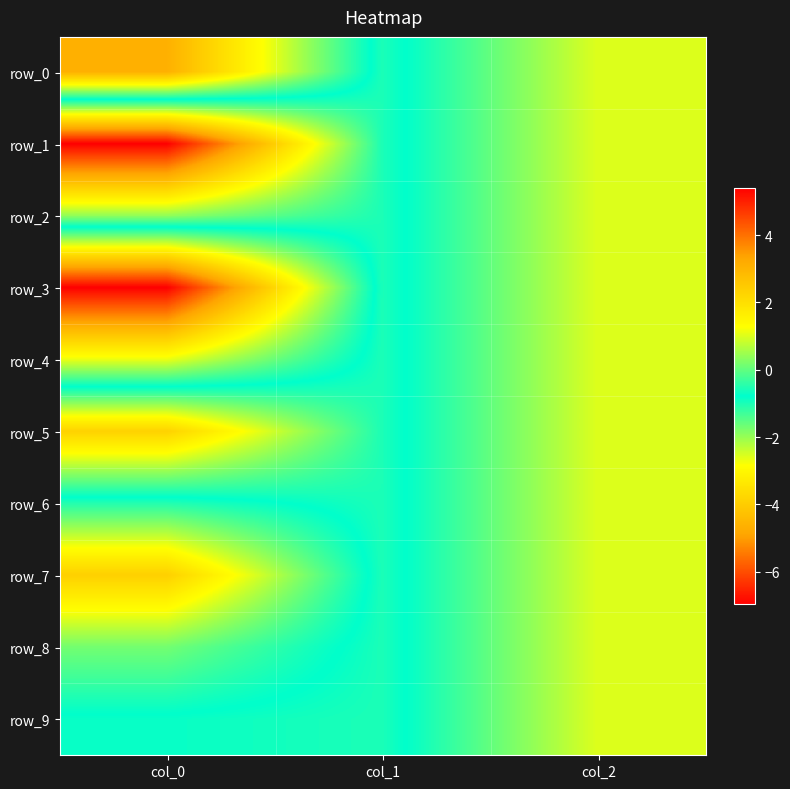

What is the average value of the row_7 series?

0.8